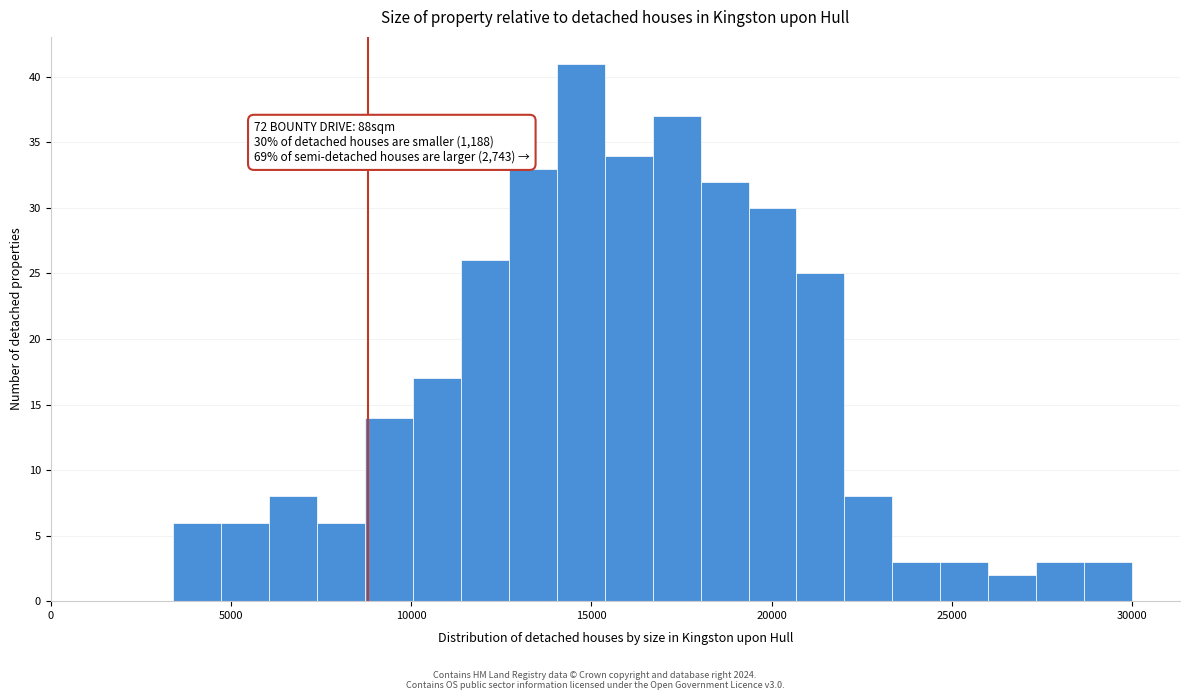

Around what value on the x-axis is the tallest bar? Give the approximate position of its centre, as read against the axis.

14500